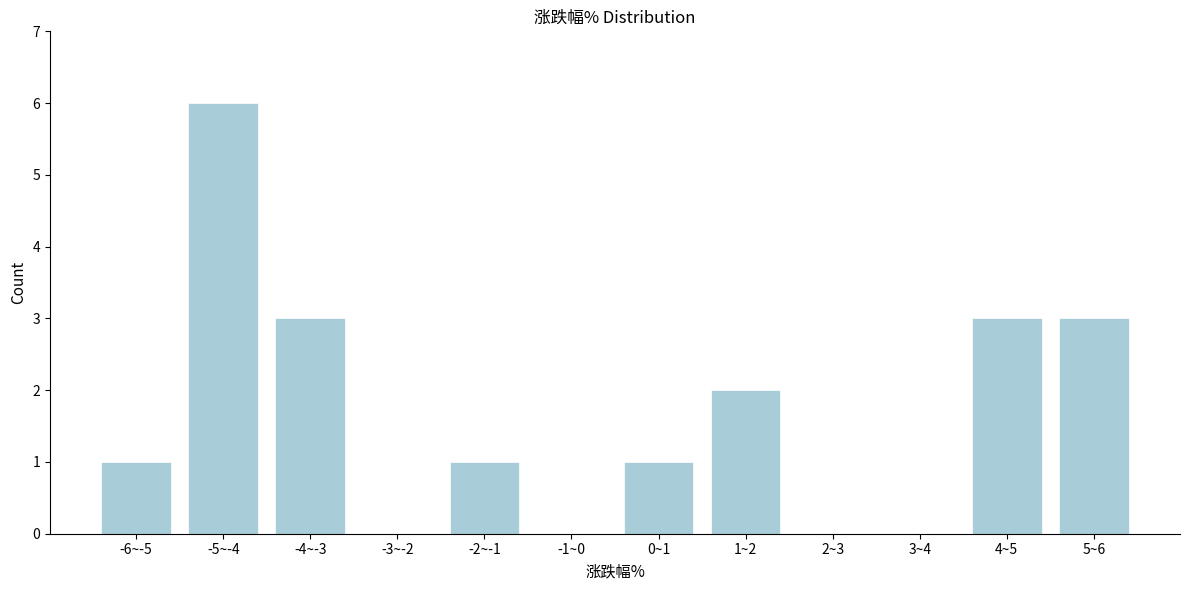

Reading left to right, what are all the values shown in this chart?

-6~-5=1	-5~-4=6	-4~-3=3	-3~-2=0	-2~-1=1	-1~0=0	0~1=1	1~2=2	2~3=0	3~4=0	4~5=3	5~6=3